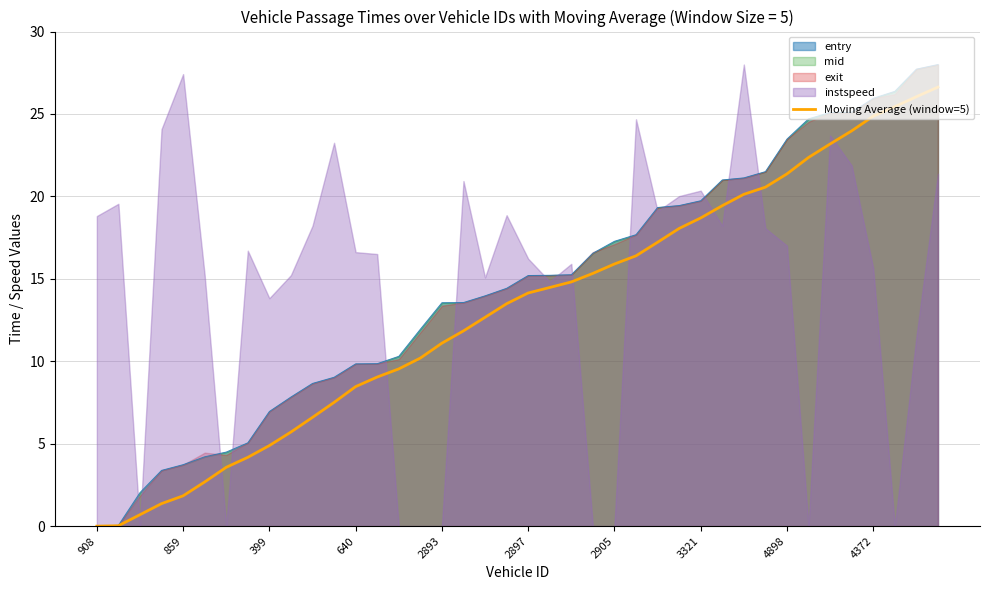

Does the chart display data point markers on the line(s)?

No